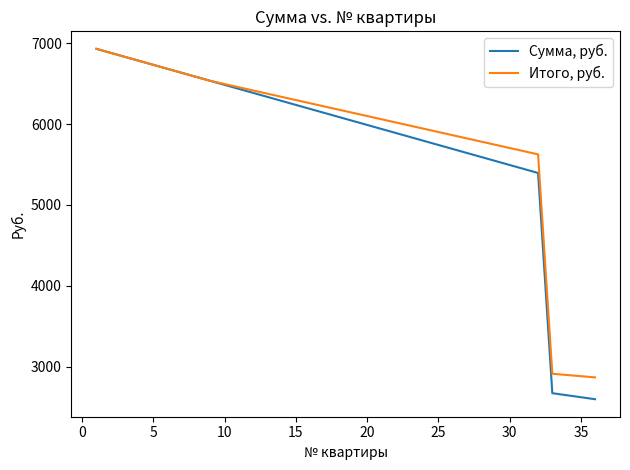

List the series in order of their overall mean, highest first.

Итого, руб., Сумма, руб.